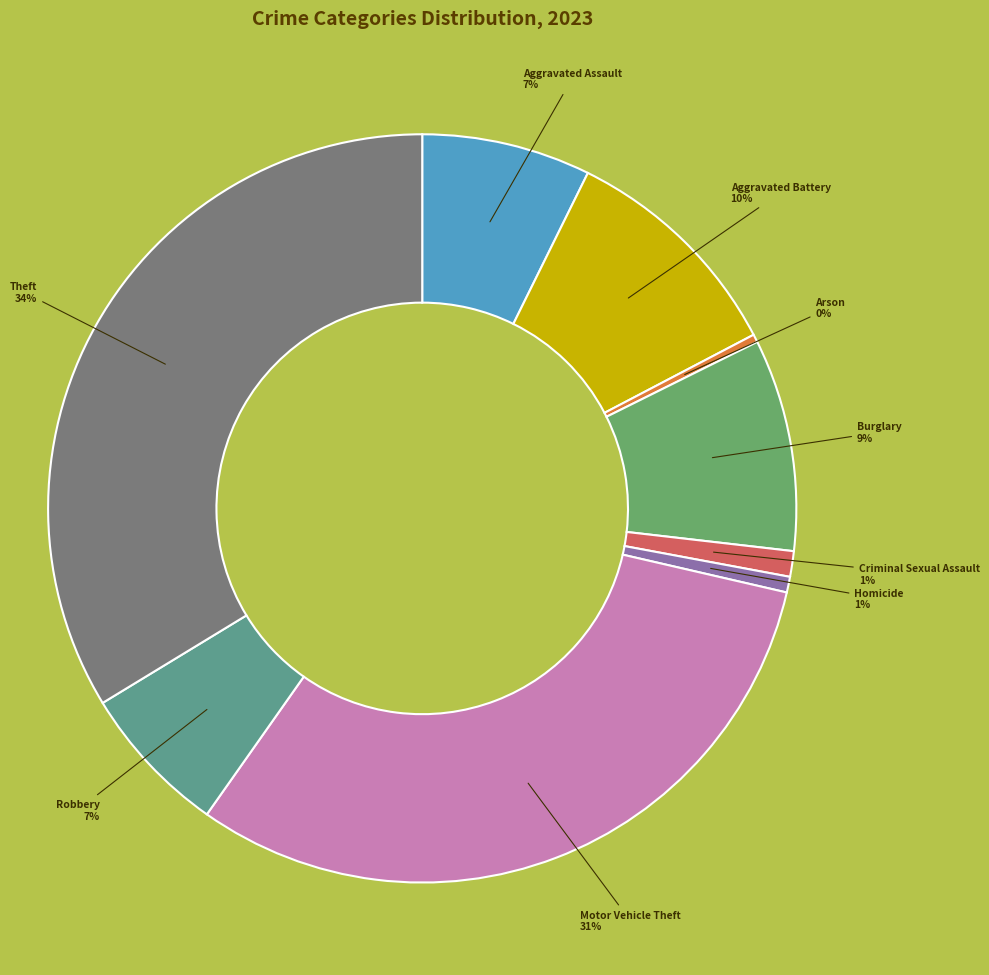

Is there any slice that represents more than half of the pie?

No